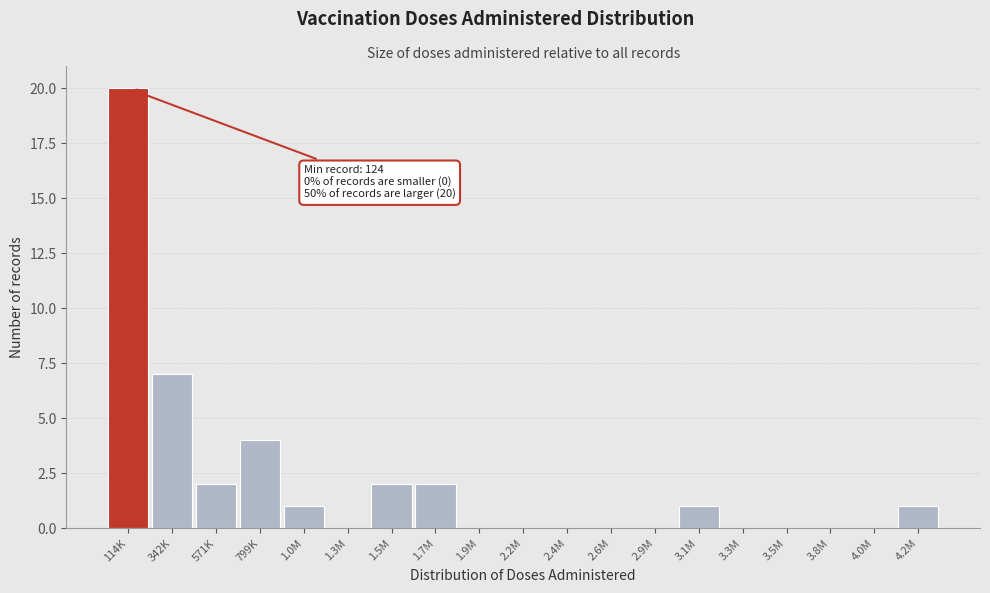

Reading right to left, transcribe all the data shown in this chart.

4.2M=1	4.0M=0	3.8M=0	3.5M=0	3.3M=0	3.1M=1	2.9M=0	2.6M=0	2.4M=0	2.2M=0	1.9M=0	1.7M=2	1.5M=2	1.3M=0	1.0M=1	799K=4	571K=2	342K=7	114K=20